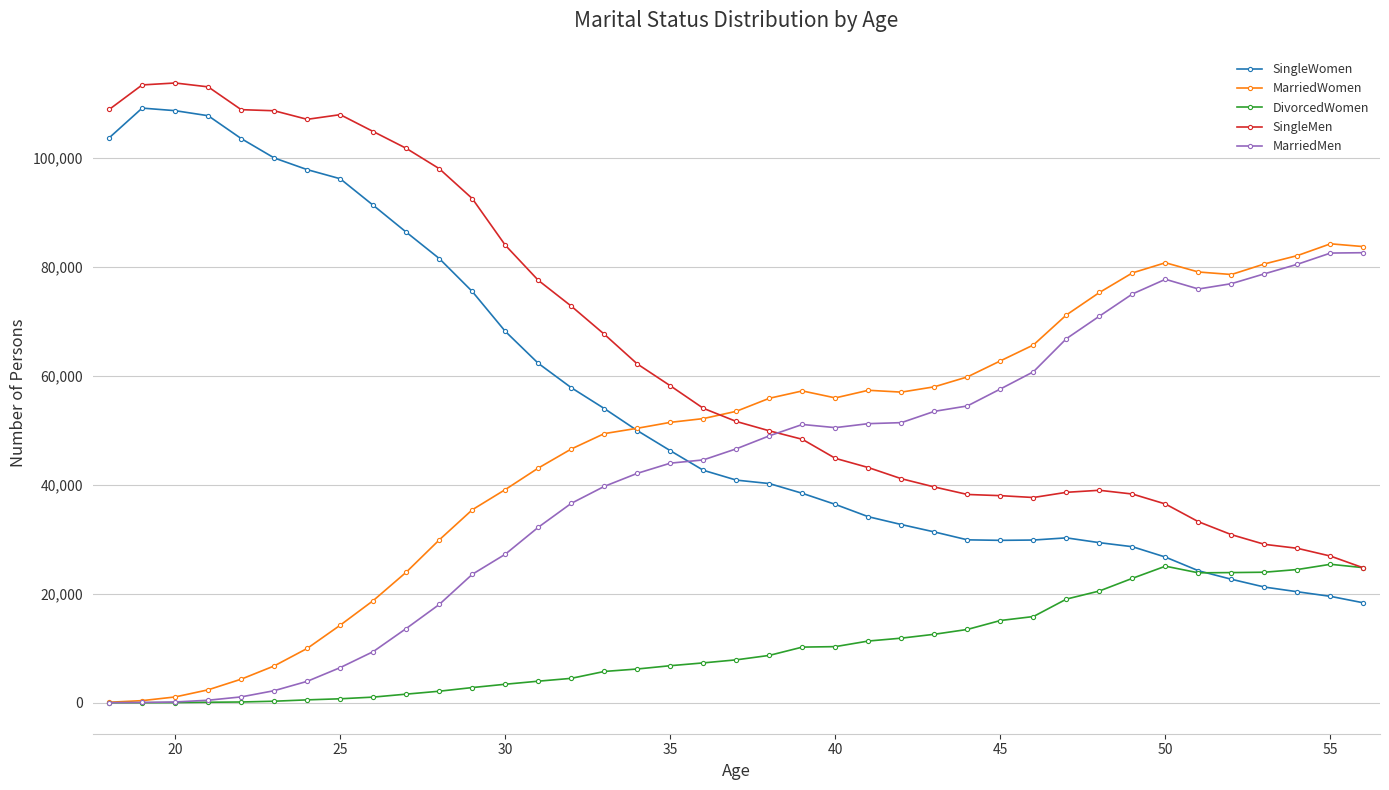

True or false: MarriedWomen has more than 1 interior local peaks.

True